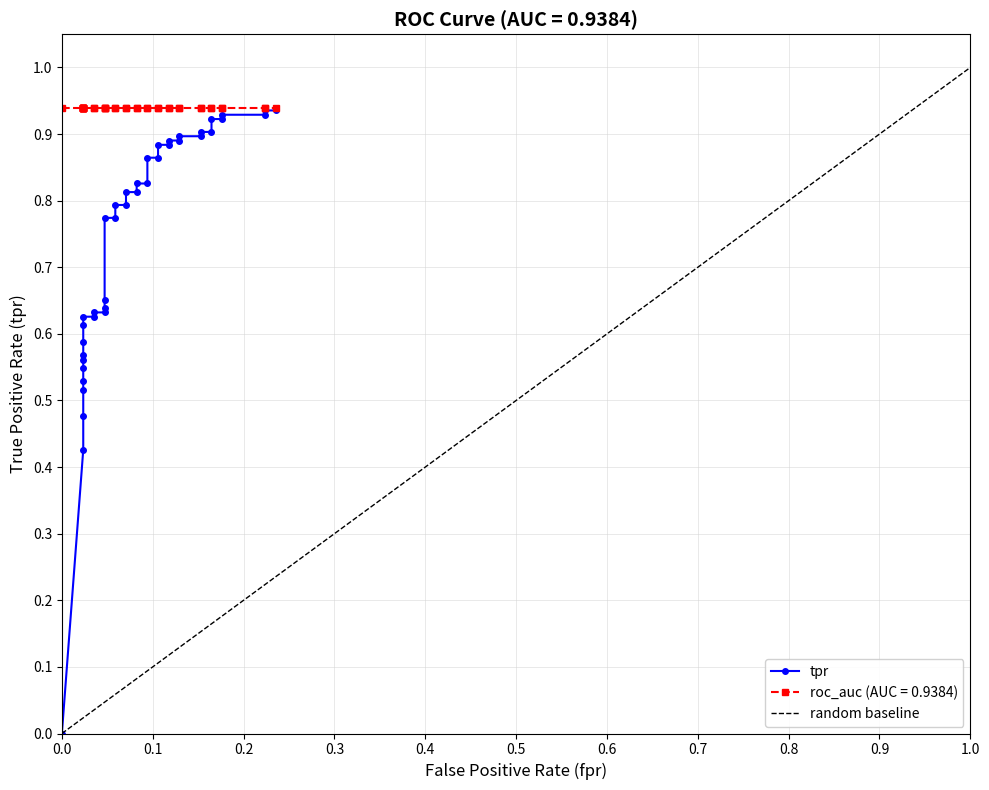

The chart shows a value of 1.1 at 18. True or false?

False